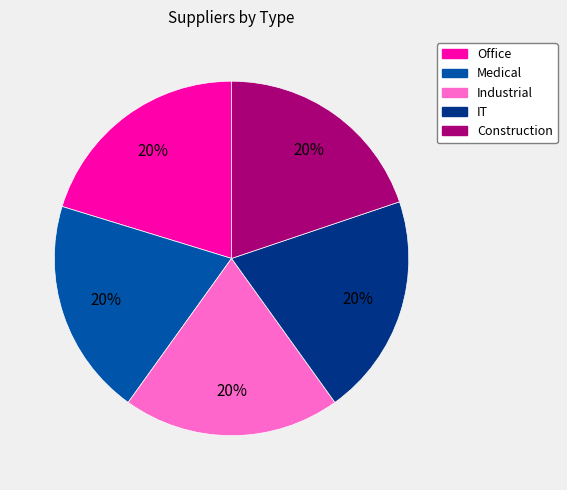

Is there a majority slice in this chart?

No